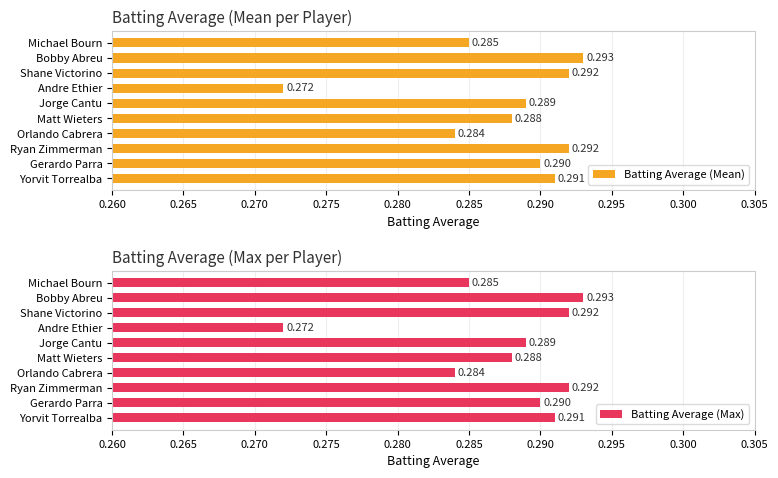

Count the Batting Average (Mean) values in the range 0 to 1.

10